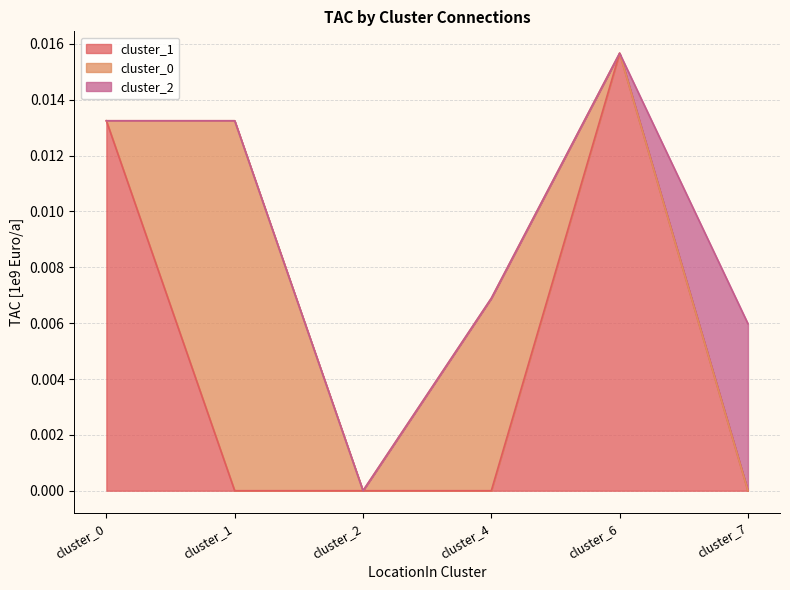

Does the chart display data point markers on the line(s)?

No